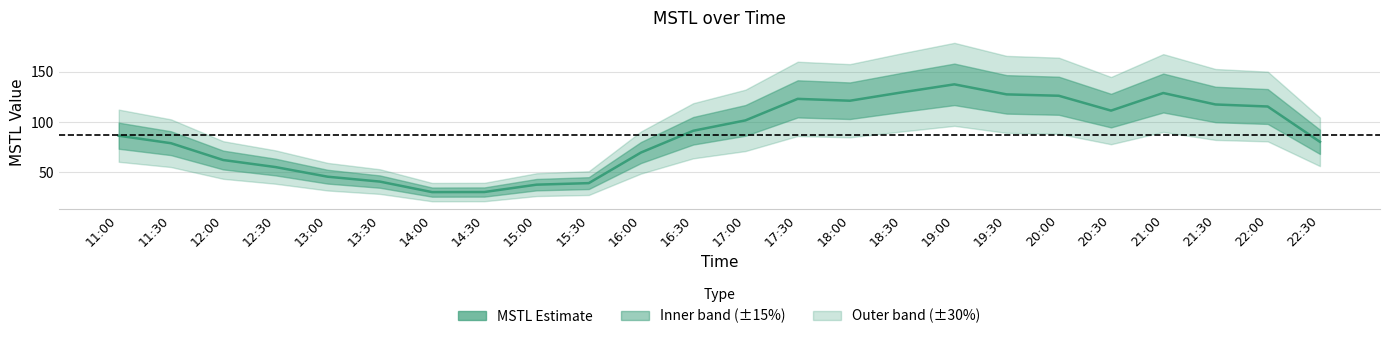

What position from the right is 18:00?

10